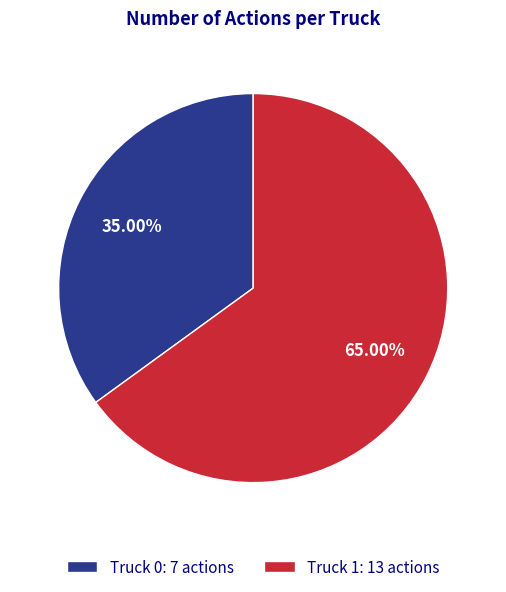

Combined, what portion of the pie is Truck 0 and Truck 1?

100.0%